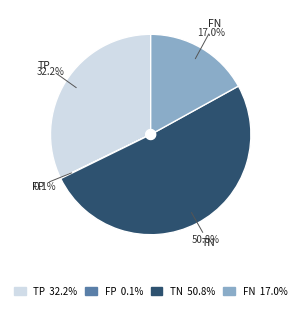

Is the sum of TP and FN greater than half?

No